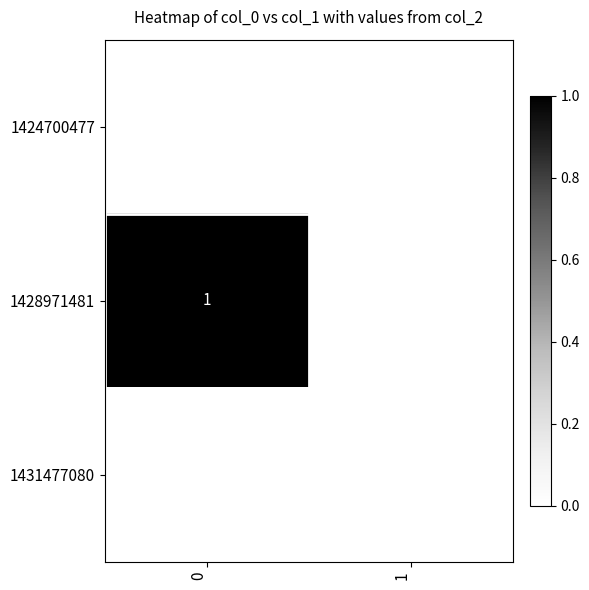

The value of 1428971481 at 0 is 1. True or false?

True